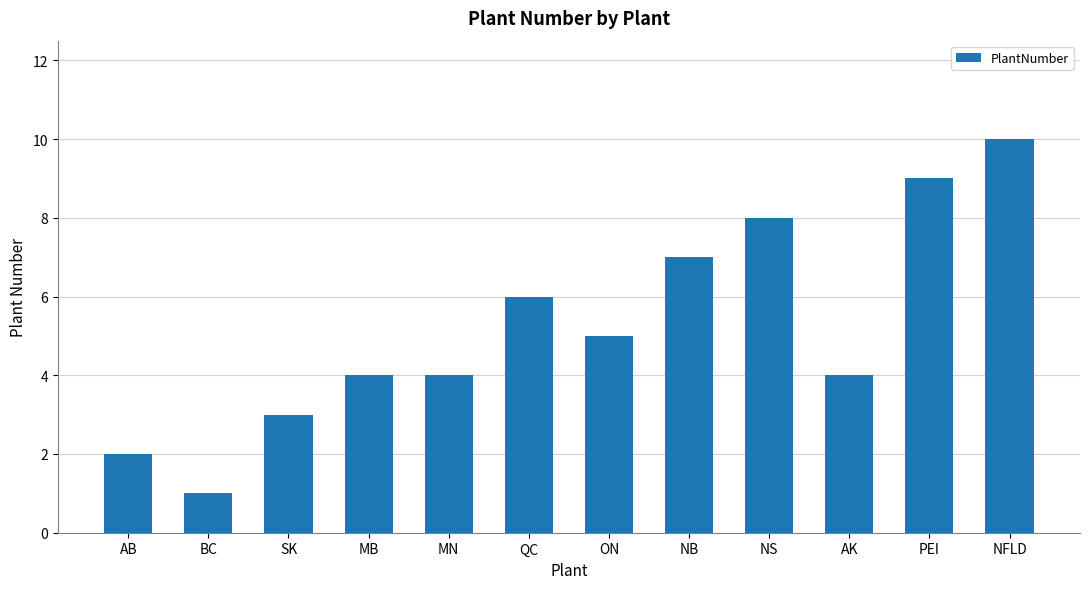

Approximately how many times larger is the value at QC compared to NB?

0.9